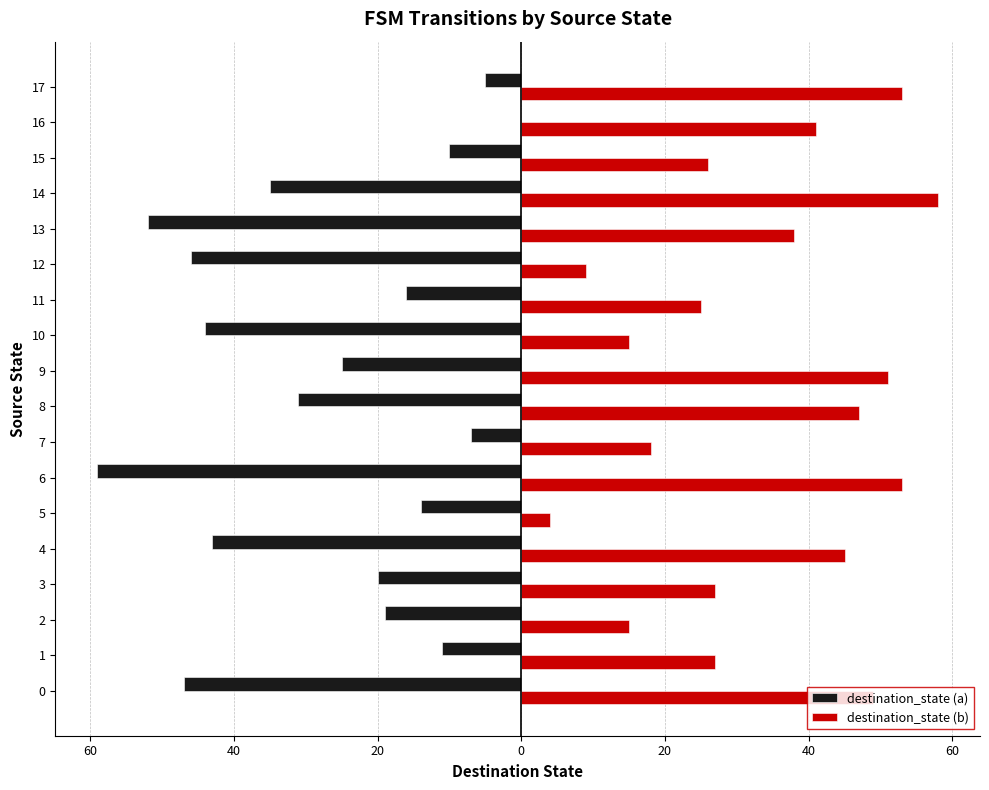

What is the average value of the destination_state (b) series?

33